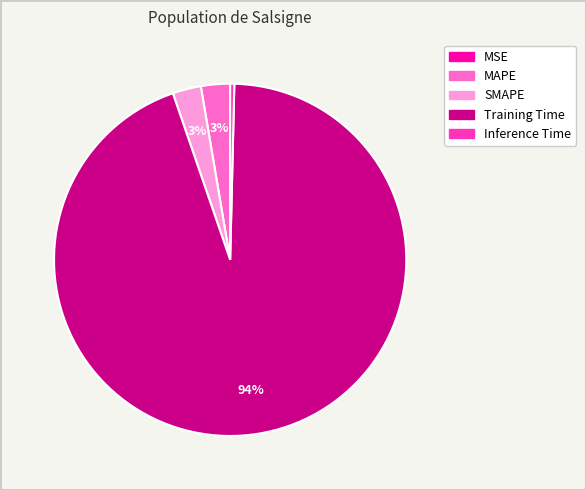

Does Training Time represent more than half of the total?

Yes